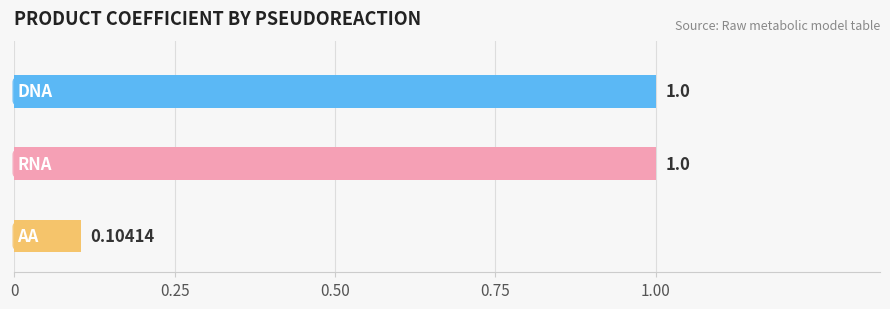

What is the sum of all values?

2.1